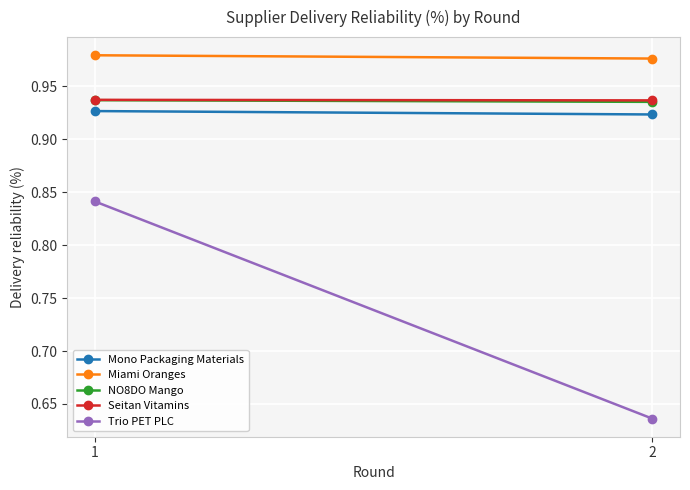

Count the Miami Oranges values in the range 0 to 1.

2